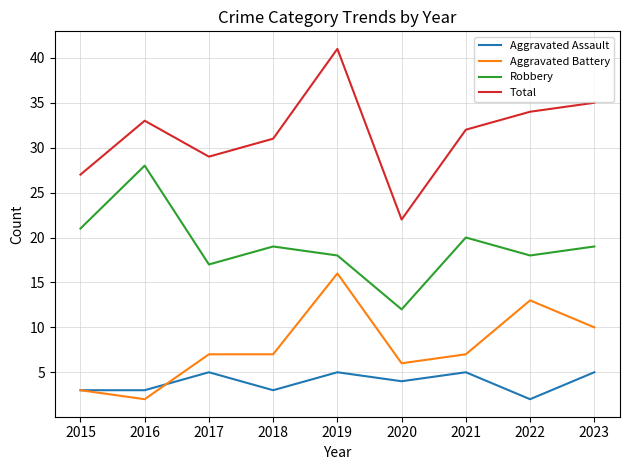

Where is Robbery nearest to the value 20?

2021